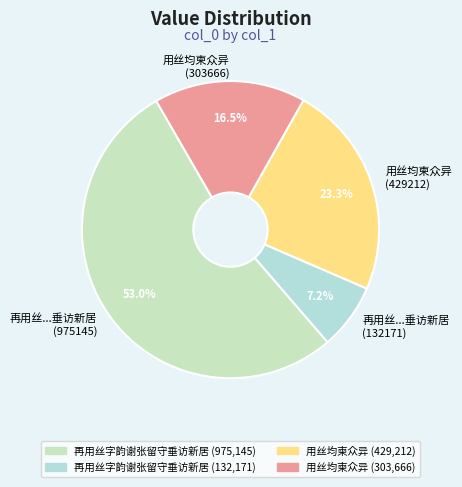

To the nearest percent, what is the average slice percentage?

25%